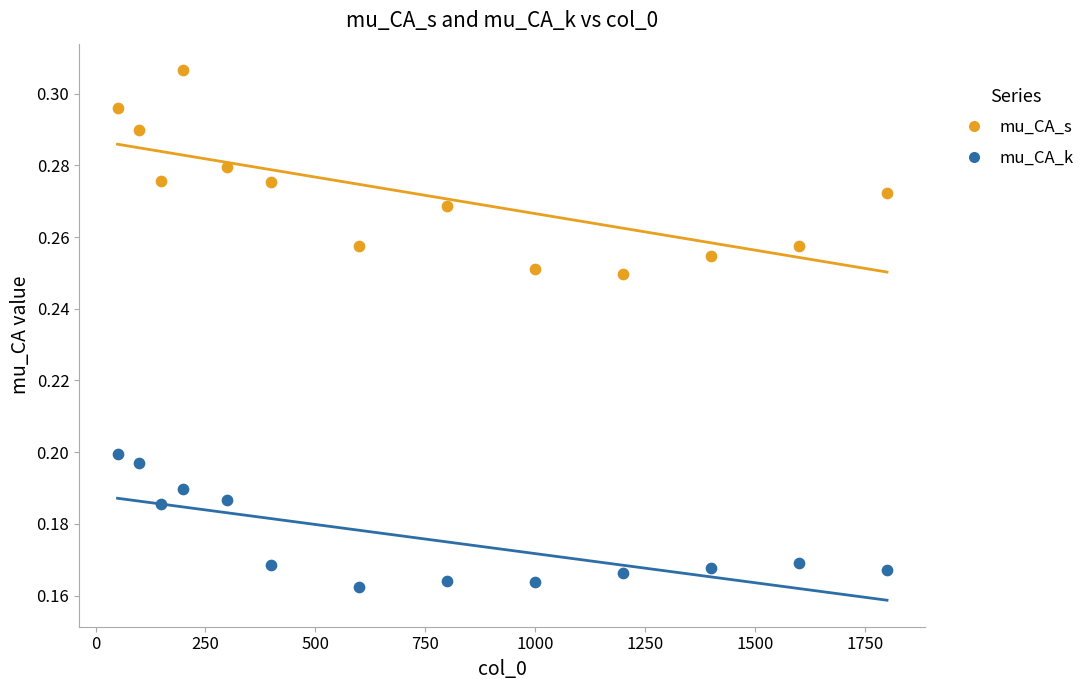

Which series has the widest spread of Y values?

mu_CA_s